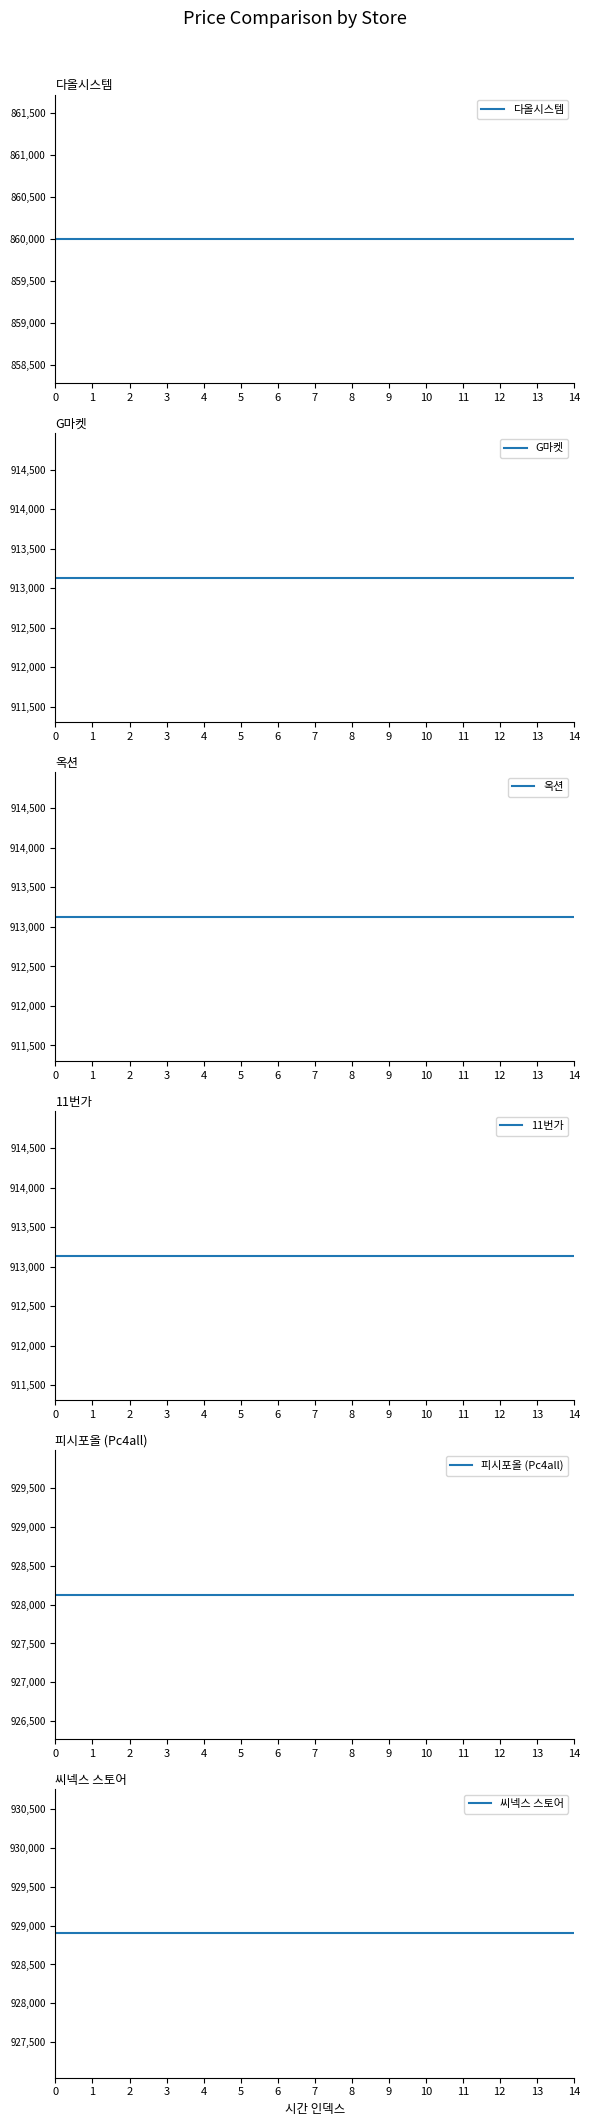

What is the total value across all series at 3?

5456430